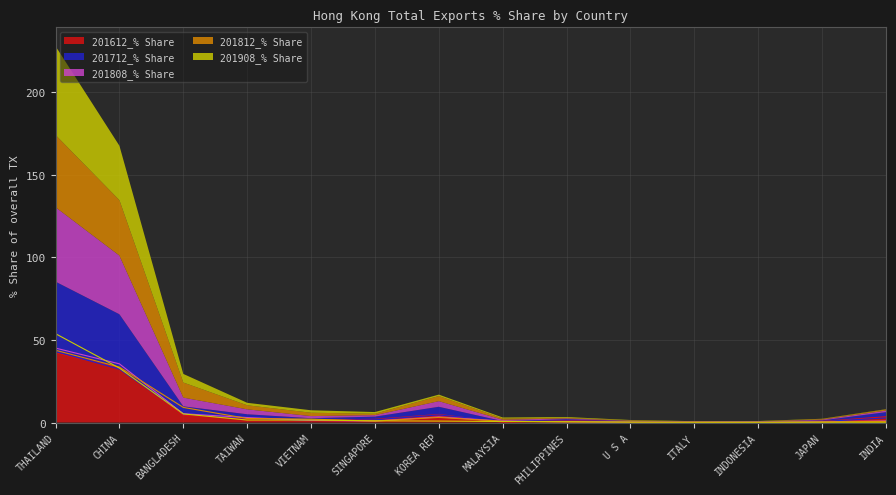

How many distinct data groups are displayed?

5